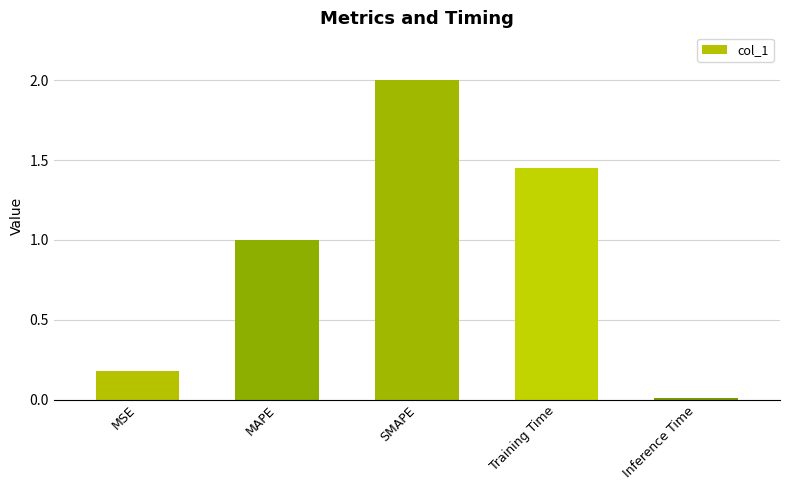

What is the change in value from MSE to SMAPE?

+1.8